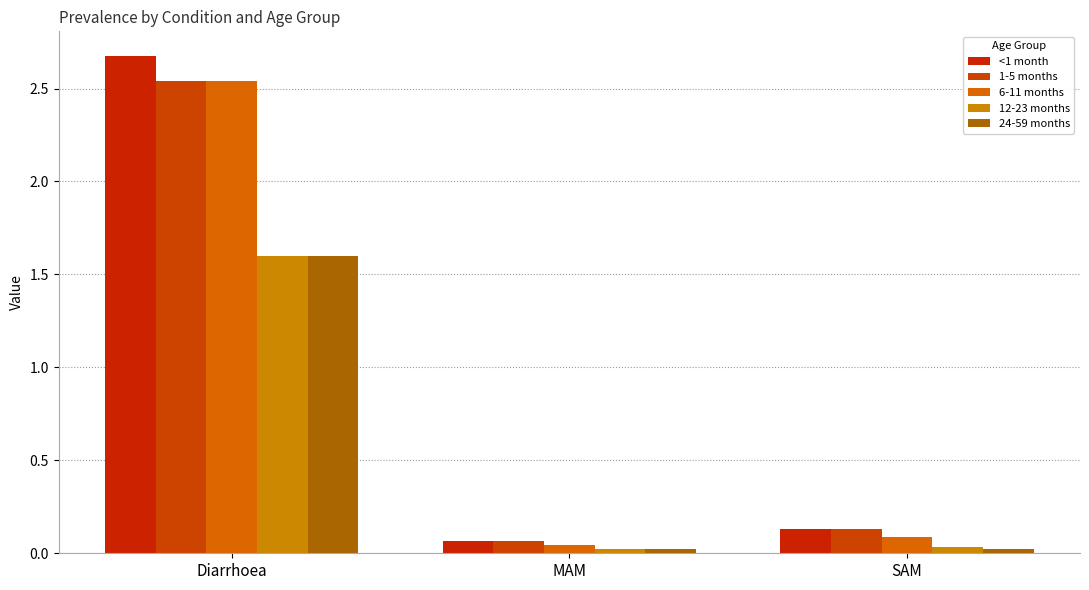

Reading left to right, list all the values displayed in this chart.

<1 month: 2.7	0.1	0.1
1-5 months: 2.5	0.1	0.1
6-11 months: 2.5	0.0	0.1
12-23 months: 1.6	0.0	0.0
24-59 months: 1.6	0.0	0.0